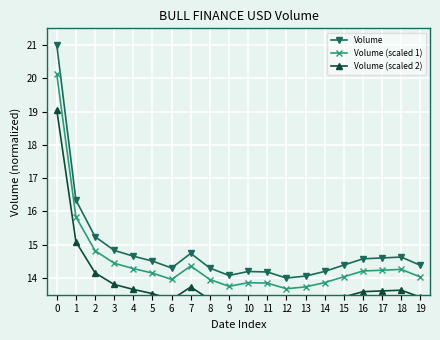

Which series has the largest total across all categories?

Volume